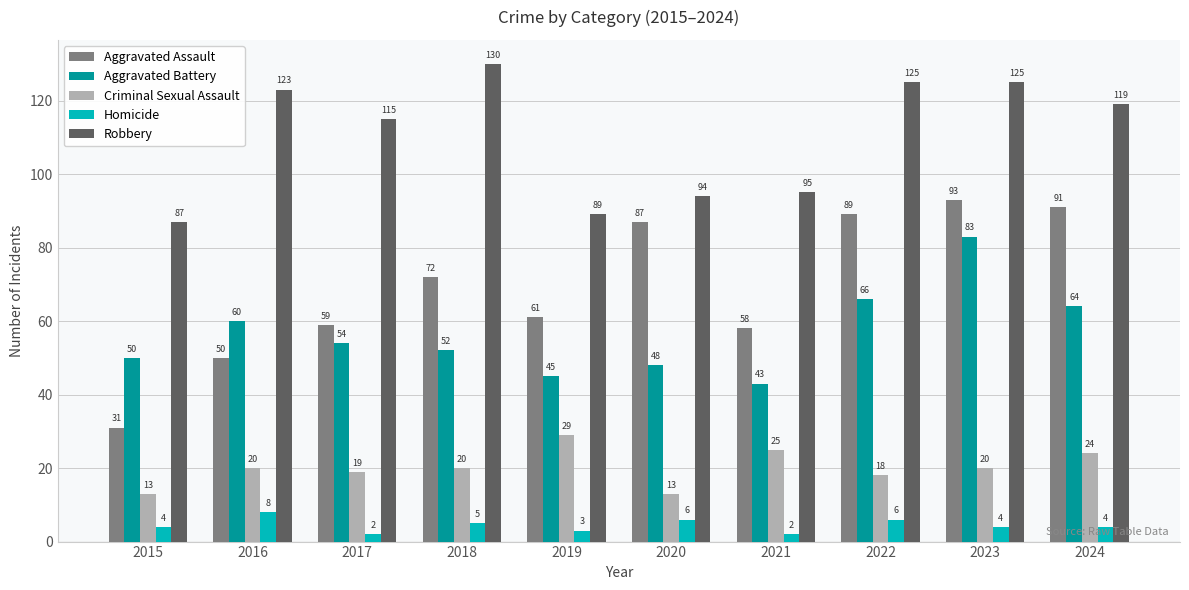

What are all the series names shown in the legend?

Aggravated Assault, Aggravated Battery, Criminal Sexual Assault, Homicide, Robbery